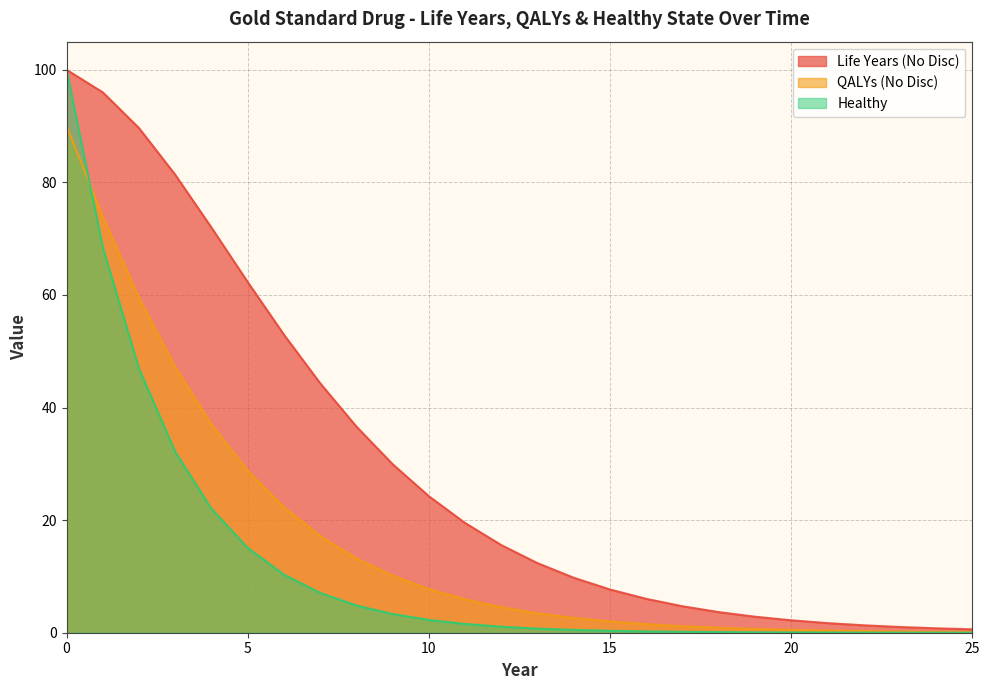

Which series has the largest total across all categories?

Life Years (No Disc)